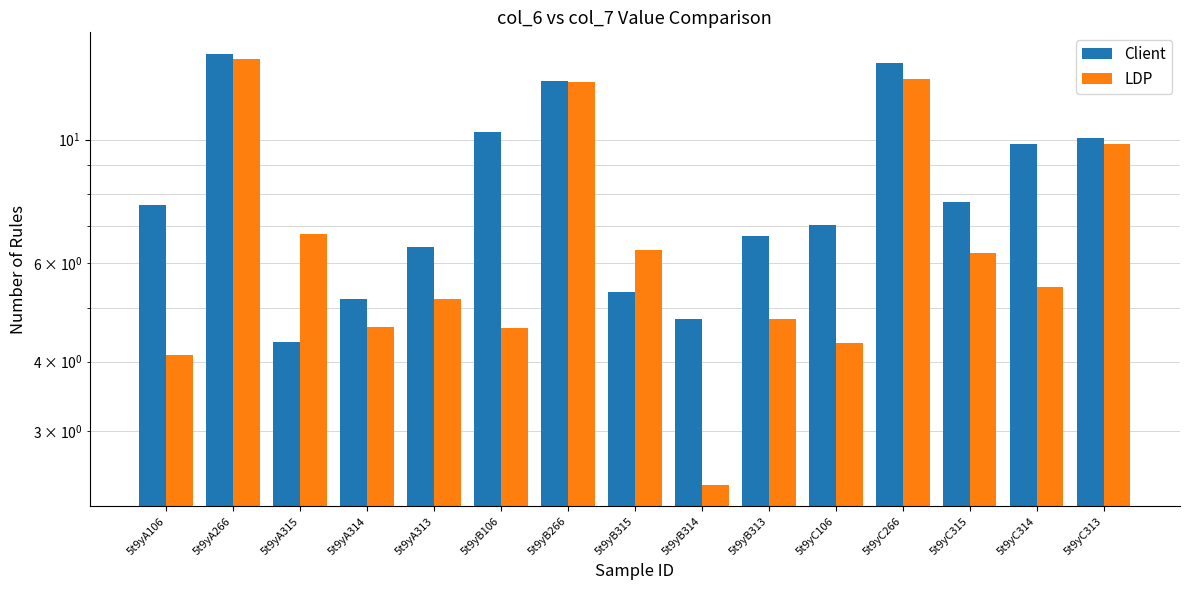

Which label corresponds to the smallest value in the chart?

5t9yB314